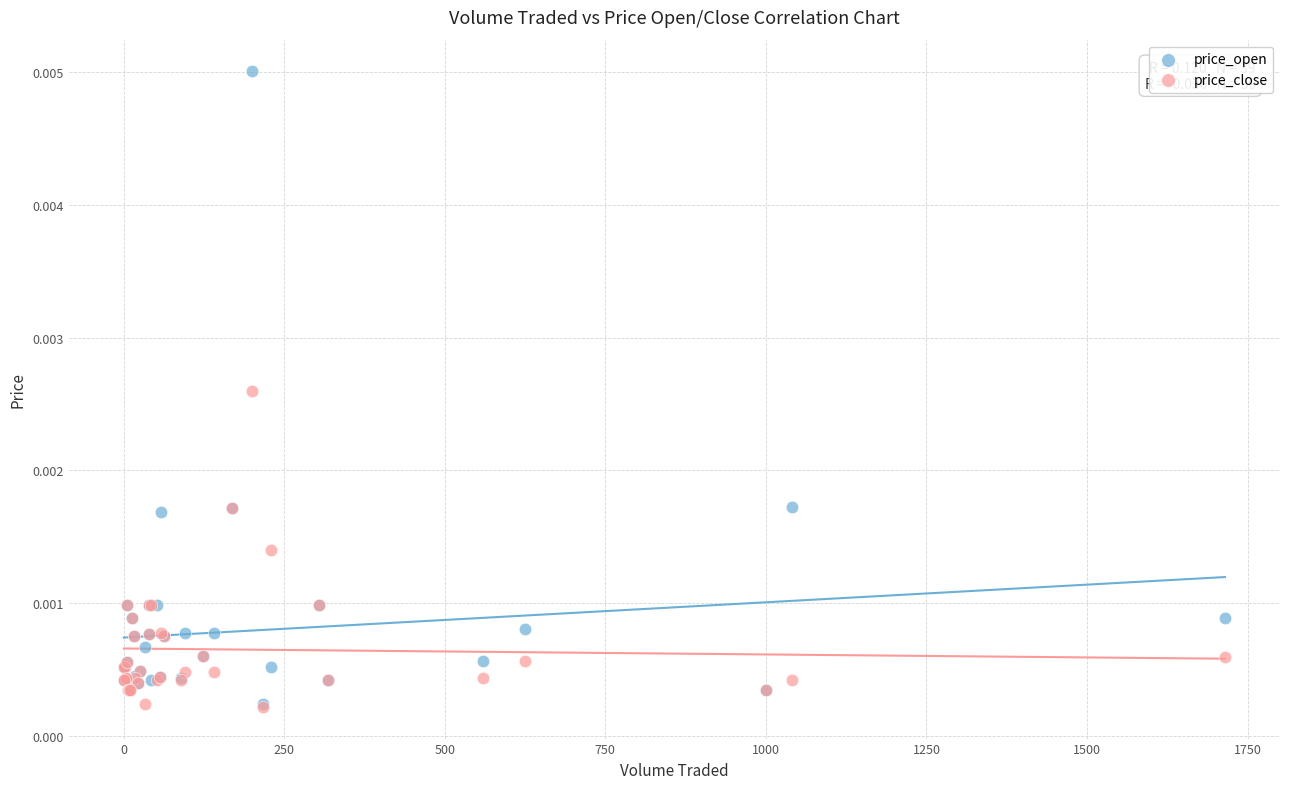

What are all the series names shown in the legend?

price_open, price_close